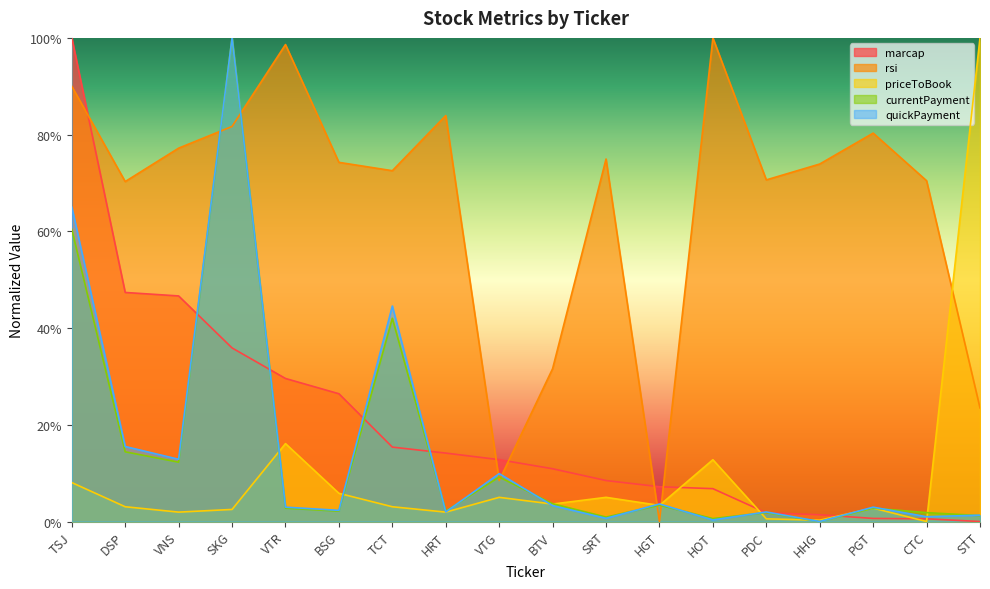

What is the label of the 4th point from the right?

HHG